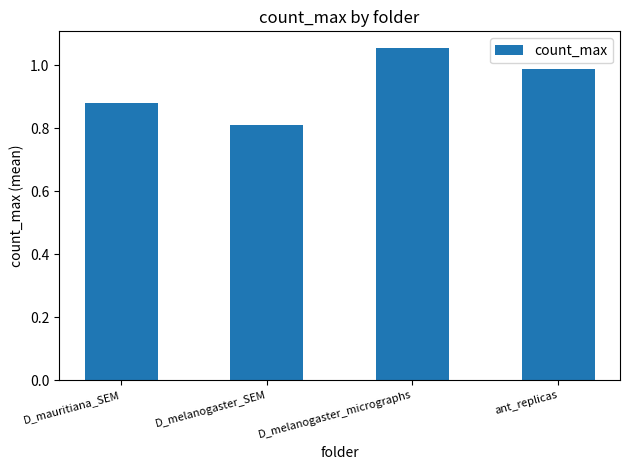

Where is the data nearest to the value 0?

D_melanogaster_SEM